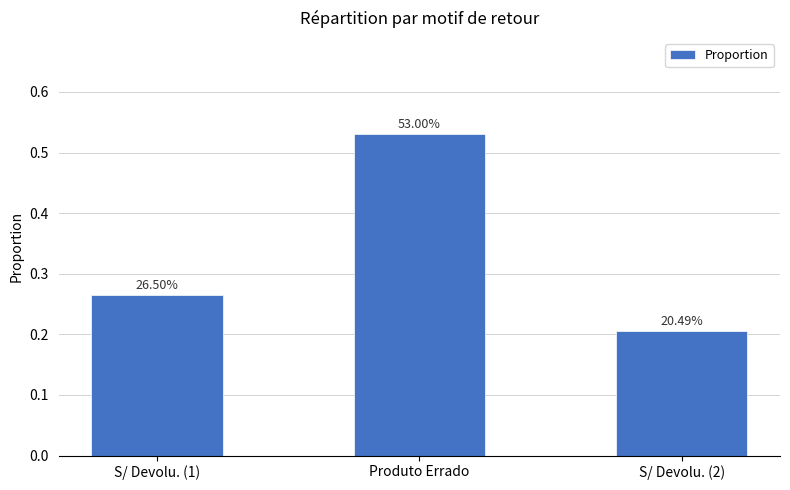

What position from the right is S/ Devolu. (2)?

1